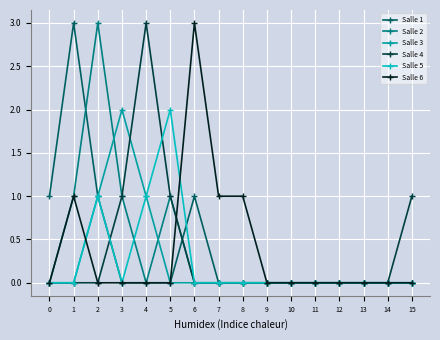

Does the chart have visible grid lines?

Yes